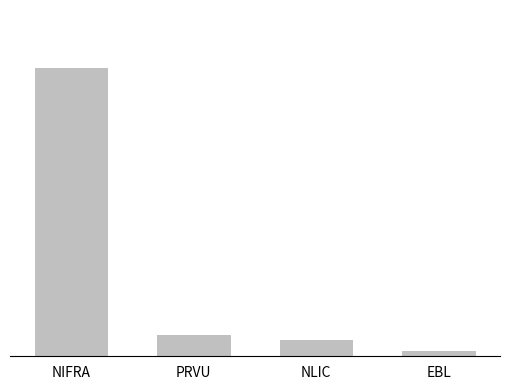

Reading right to left, what are all the values shown in this chart?

EBL=1	NLIC=3	PRVU=4	NIFRA=54